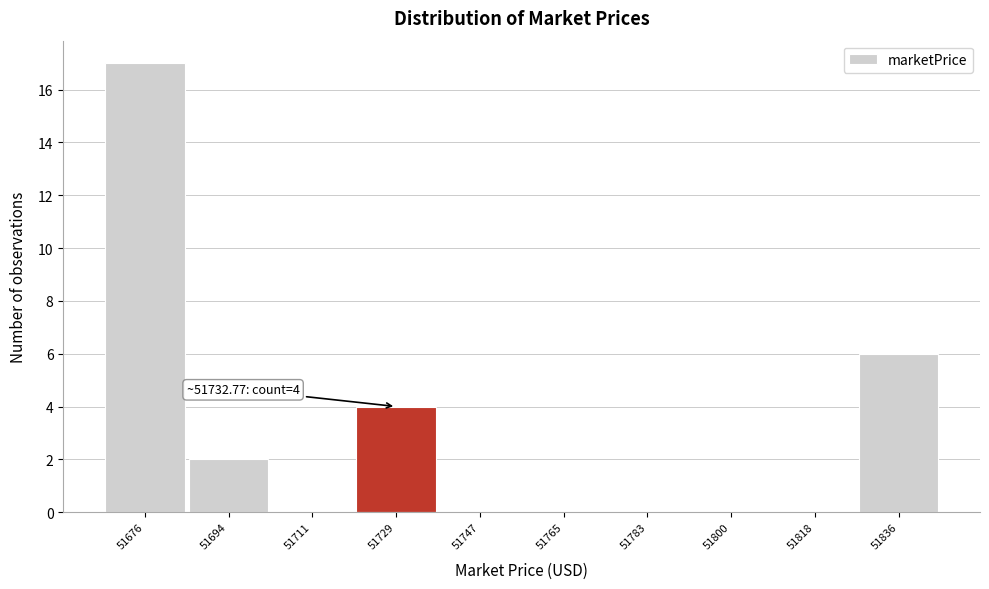

Reading left to right, transcribe all the data shown in this chart.

51676=17	51694=2	51711=0	51729=4	51747=0	51765=0	51783=0	51800=0	51818=0	51836=6